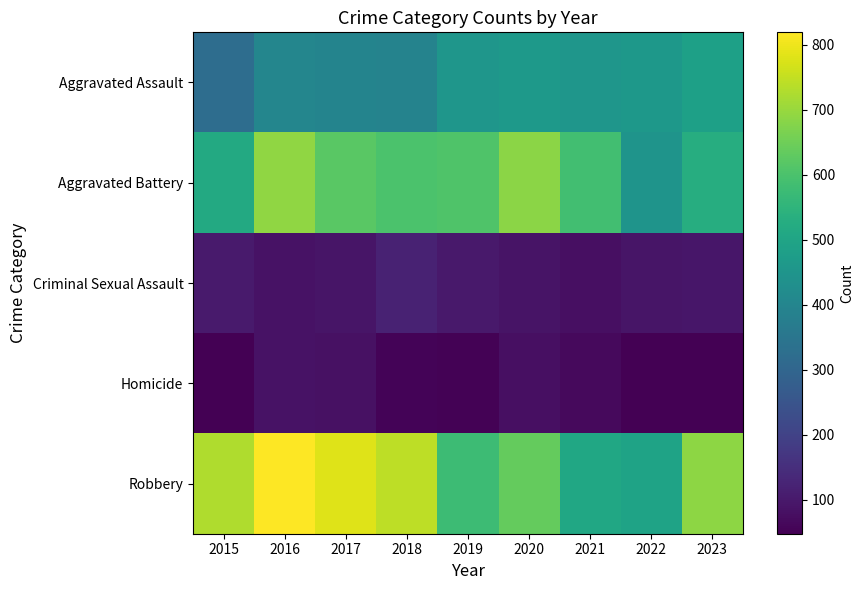

Reading left to right, what are all the values shown in this chart?

Aggravated Assault: 2015=323	2016=402	2017=396	2018=392	2019=452	2020=466	2021=452	2022=458	2023=487
Aggravated Battery: 2015=515	2016=691	2017=623	2018=600	2019=608	2020=686	2021=587	2022=446	2023=529
Criminal Sexual Assault: 2015=105	2016=87	2017=91	2018=123	2019=102	2020=89	2021=81	2022=93	2023=96
Homicide: 2015=50	2016=87	2017=82	2018=56	2019=53	2020=81	2021=69	2022=49	2023=48
Robbery: 2015=726	2016=819	2017=780	2018=741	2019=577	2020=637	2021=506	2022=496	2023=689